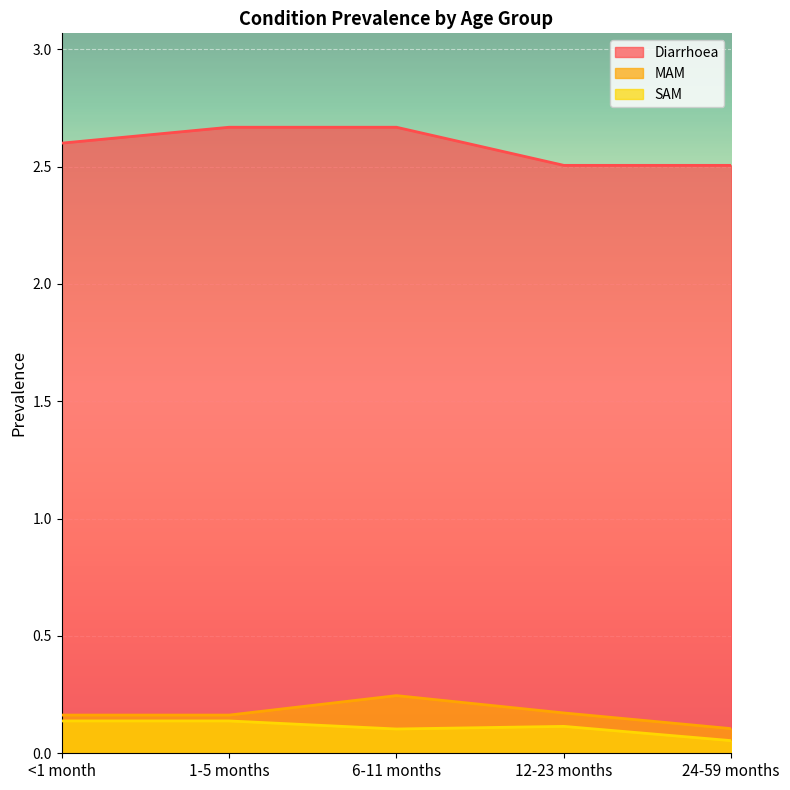

Does the chart display data point markers on the line(s)?

No